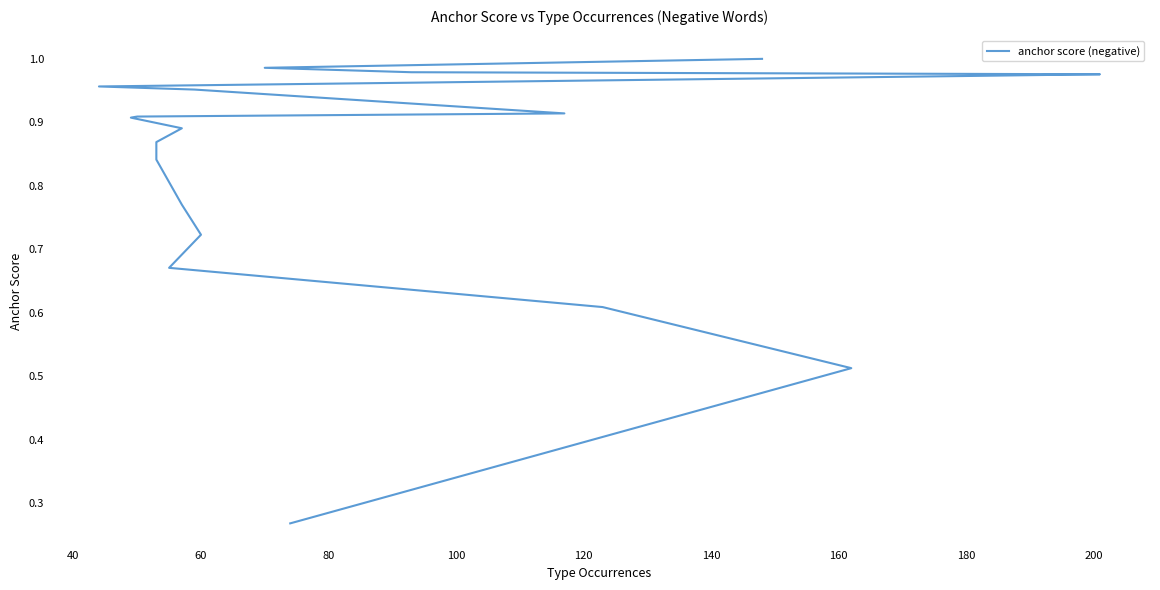

What is the greatest value displayed?

1.0